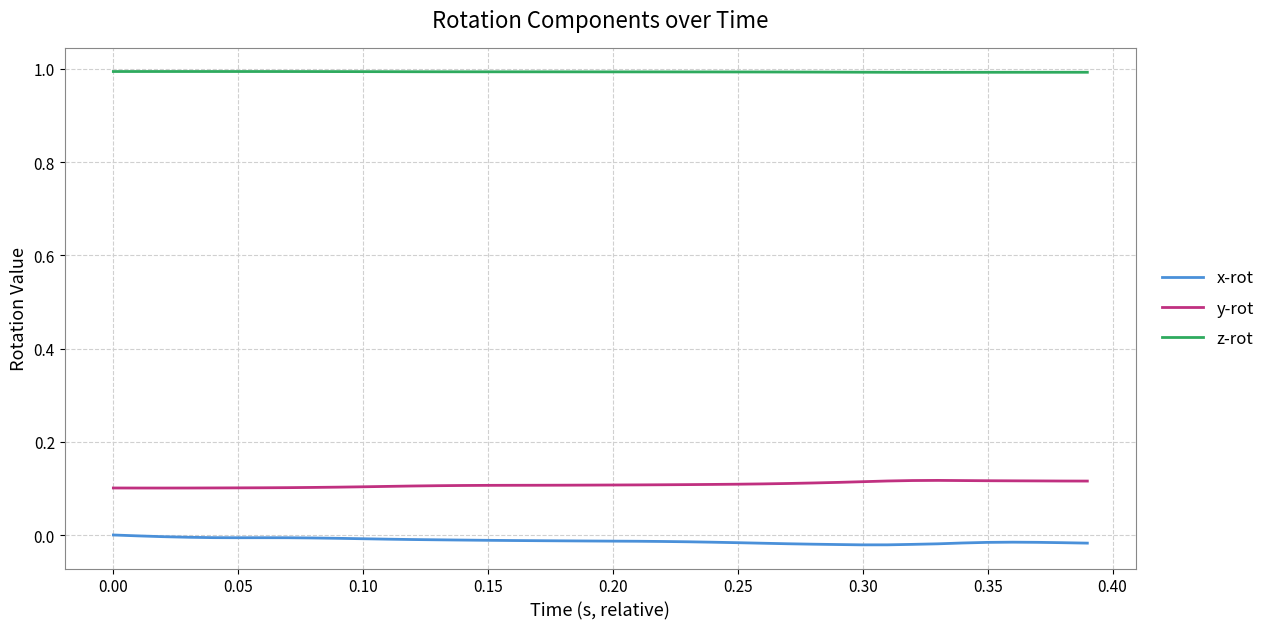

True or false: x-rot and y-rot cross at least once.

False